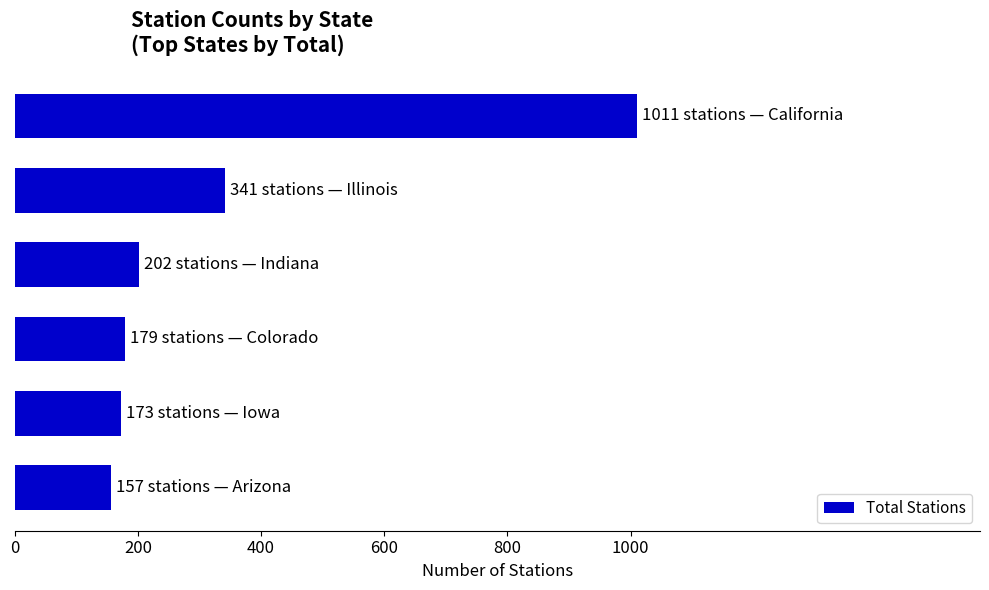

What is the maximum value shown in the chart?

1011